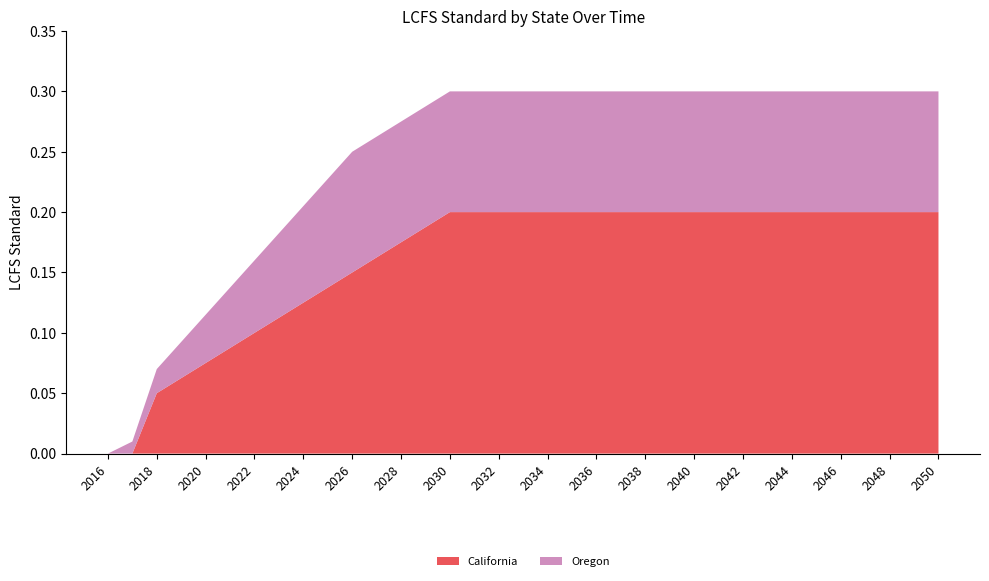

Reading left to right, extract all data points from this chart.

California: 0.0	0.0	0.1	0.1	0.1	0.1	0.1	0.1	0.1	0.1	0.1	0.2	0.2	0.2	0.2	0.2	0.2	0.2	0.2	0.2	0.2	0.2	0.2	0.2	0.2	0.2	0.2	0.2	0.2	0.2	0.2	0.2	0.2	0.2	0.2
Oregon: 0.0	0.0	0.0	0.0	0.0	0.1	0.1	0.1	0.1	0.1	0.1	0.1	0.1	0.1	0.1	0.1	0.1	0.1	0.1	0.1	0.1	0.1	0.1	0.1	0.1	0.1	0.1	0.1	0.1	0.1	0.1	0.1	0.1	0.1	0.1